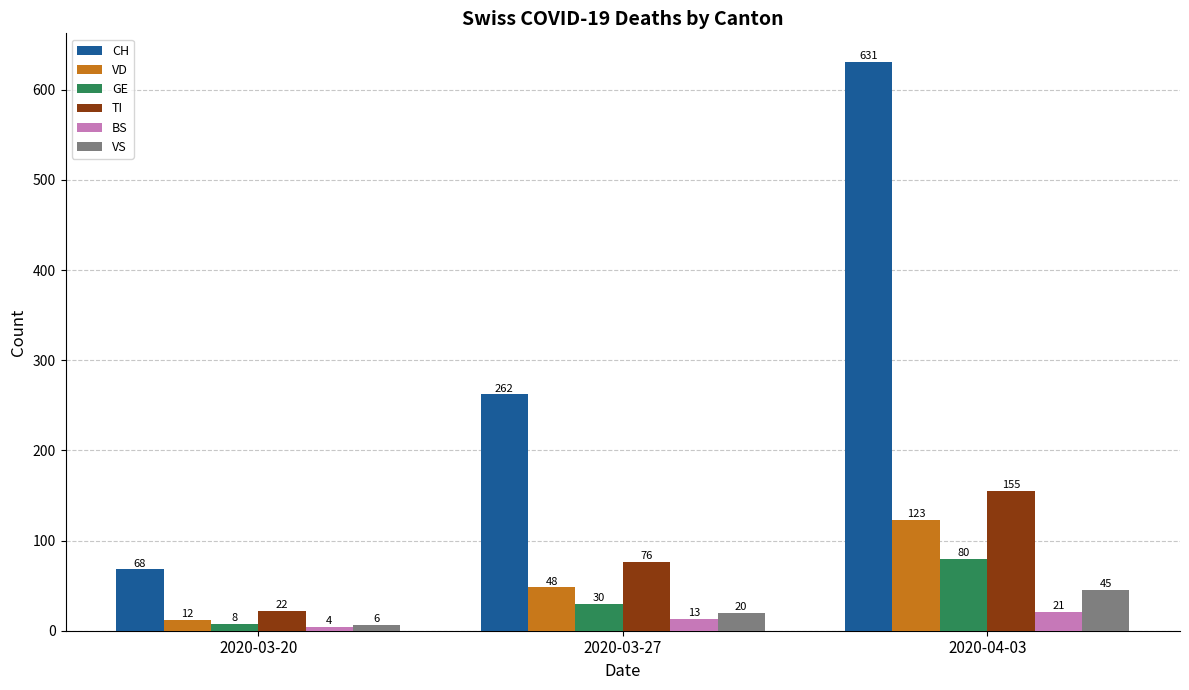

What is the spread (max minus min) of values at 2020-03-20?

64